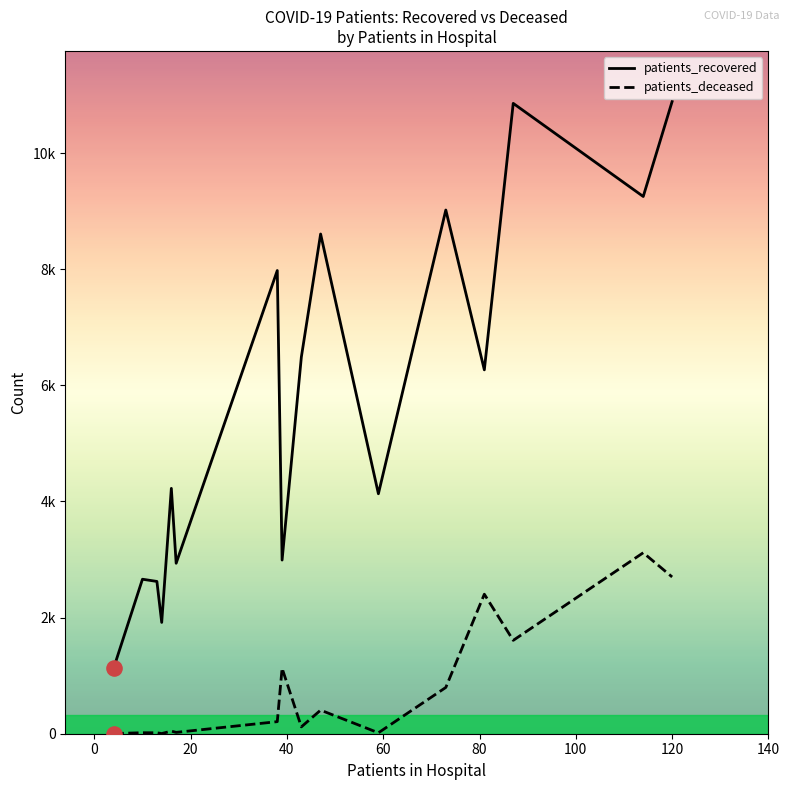

What are all the series names shown in the legend?

patients_recovered, patients_deceased